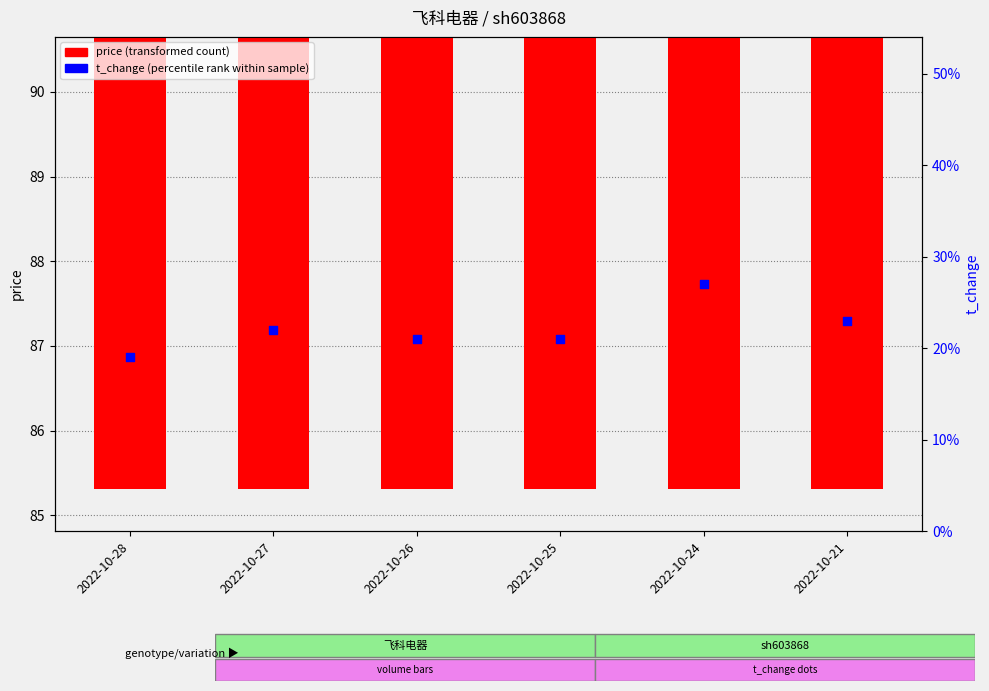

Which series reaches the maximum Y coordinate?

price (transformed count)